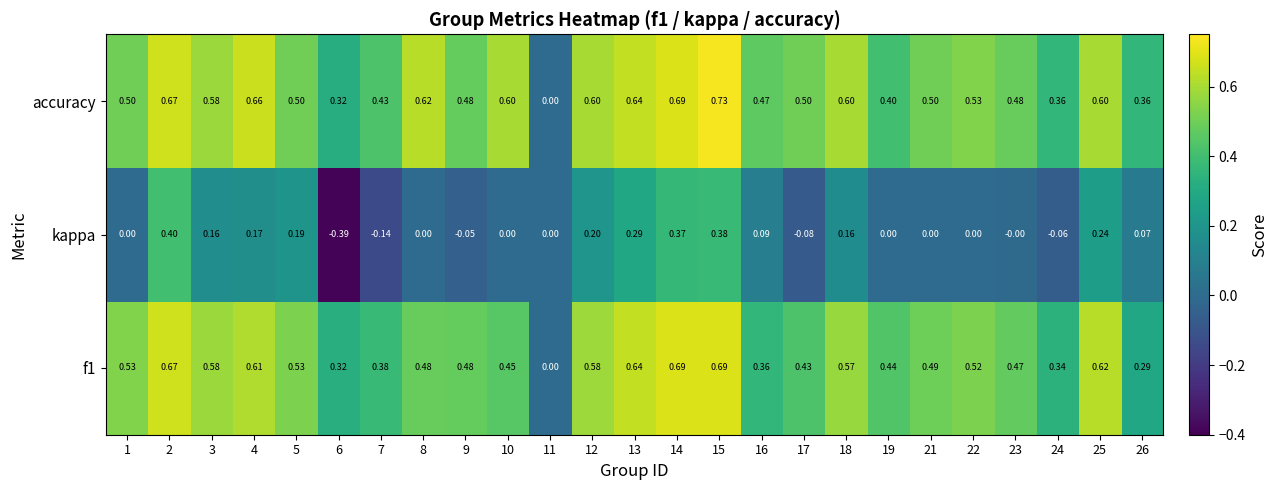

Which series has the largest range (max minus min)?

kappa